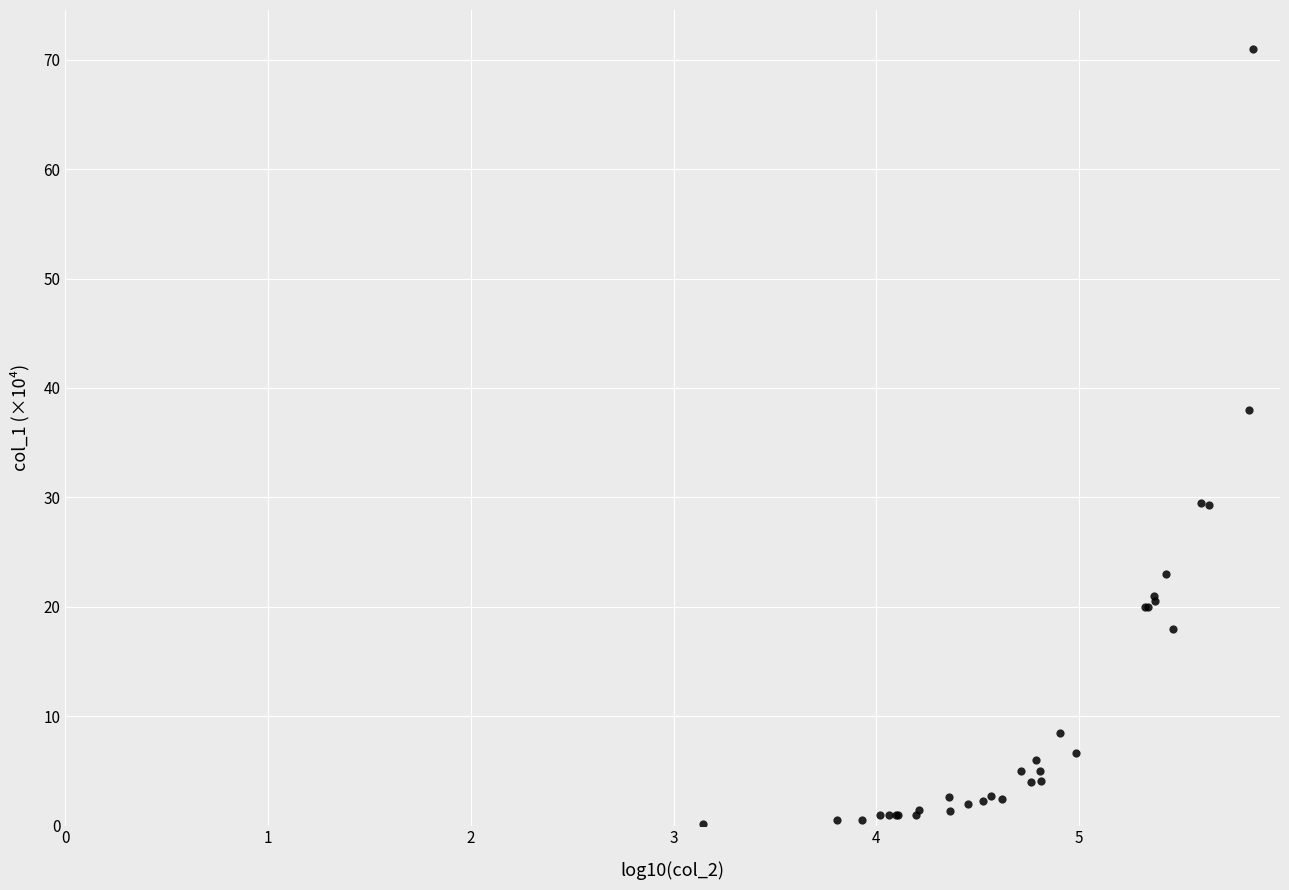

What Y value in the scatter plot is closest to 35?

38.0